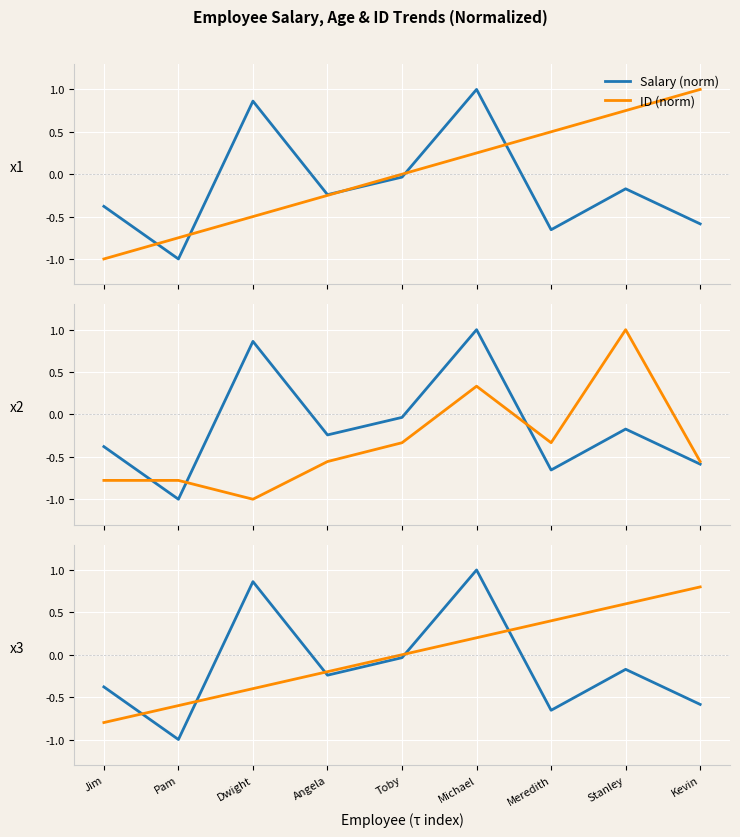

Which series has the largest total across all categories?

ID (norm)